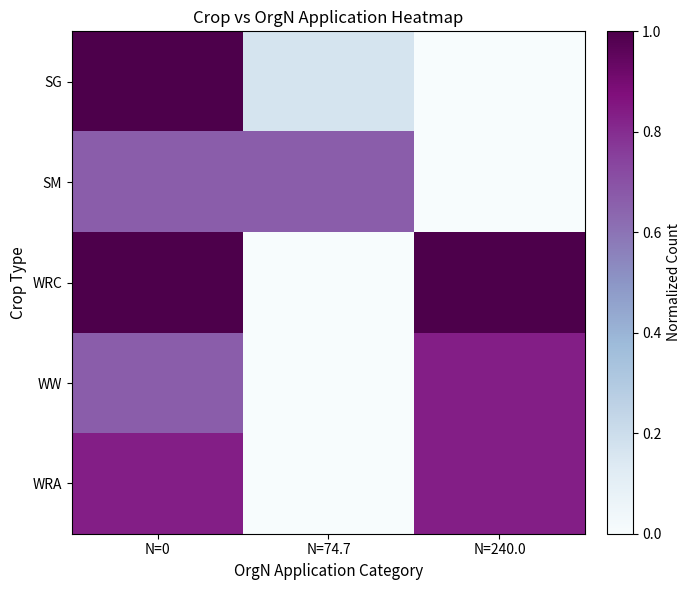

Reading right to left, list all the values displayed in this chart.

SG: N=240.0=0.0	N=74.7=0.2	N=0=1.0
SM: N=240.0=0.0	N=74.7=0.7	N=0=0.7
WRC: N=240.0=1.0	N=74.7=0.0	N=0=1.0
WW: N=240.0=0.8	N=74.7=0.0	N=0=0.7
WRA: N=240.0=0.8	N=74.7=0.0	N=0=0.8